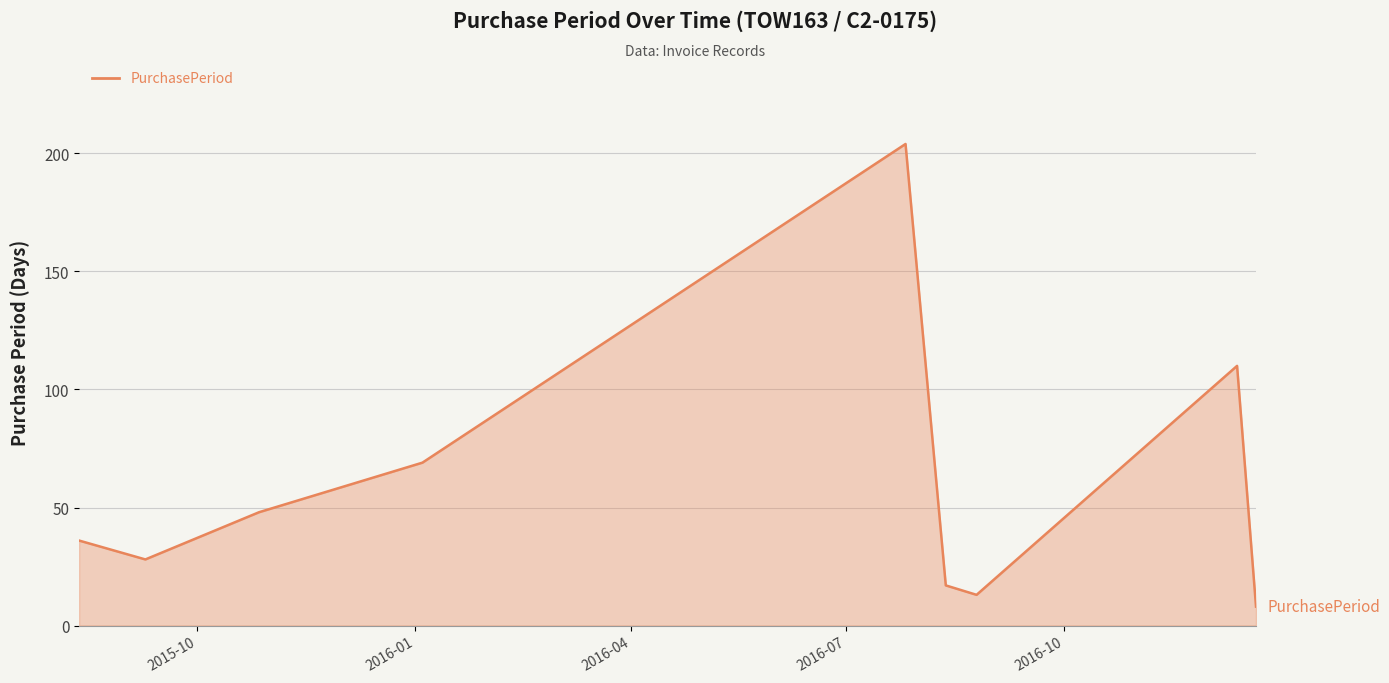

What is the minimum value shown in the chart?

8